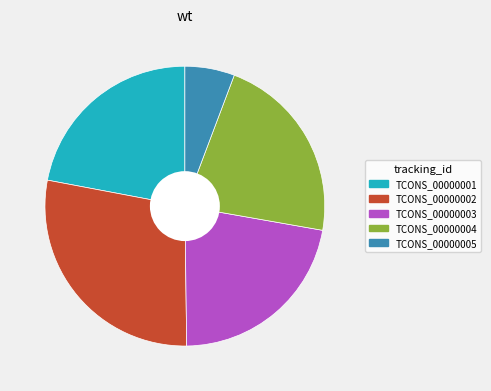

Is there any slice that represents more than half of the pie?

No